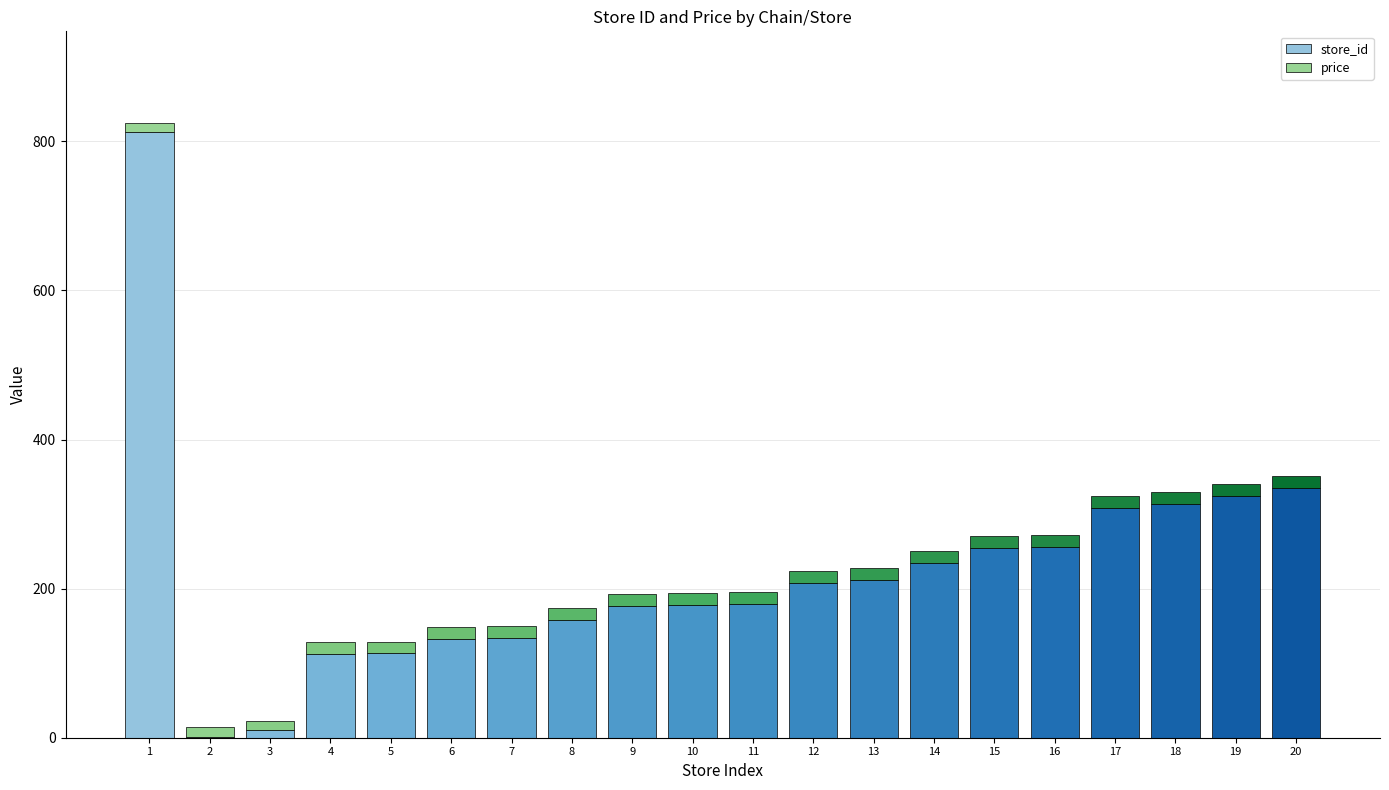

What is the value of the price bar at the 3rd from the left?

12.9